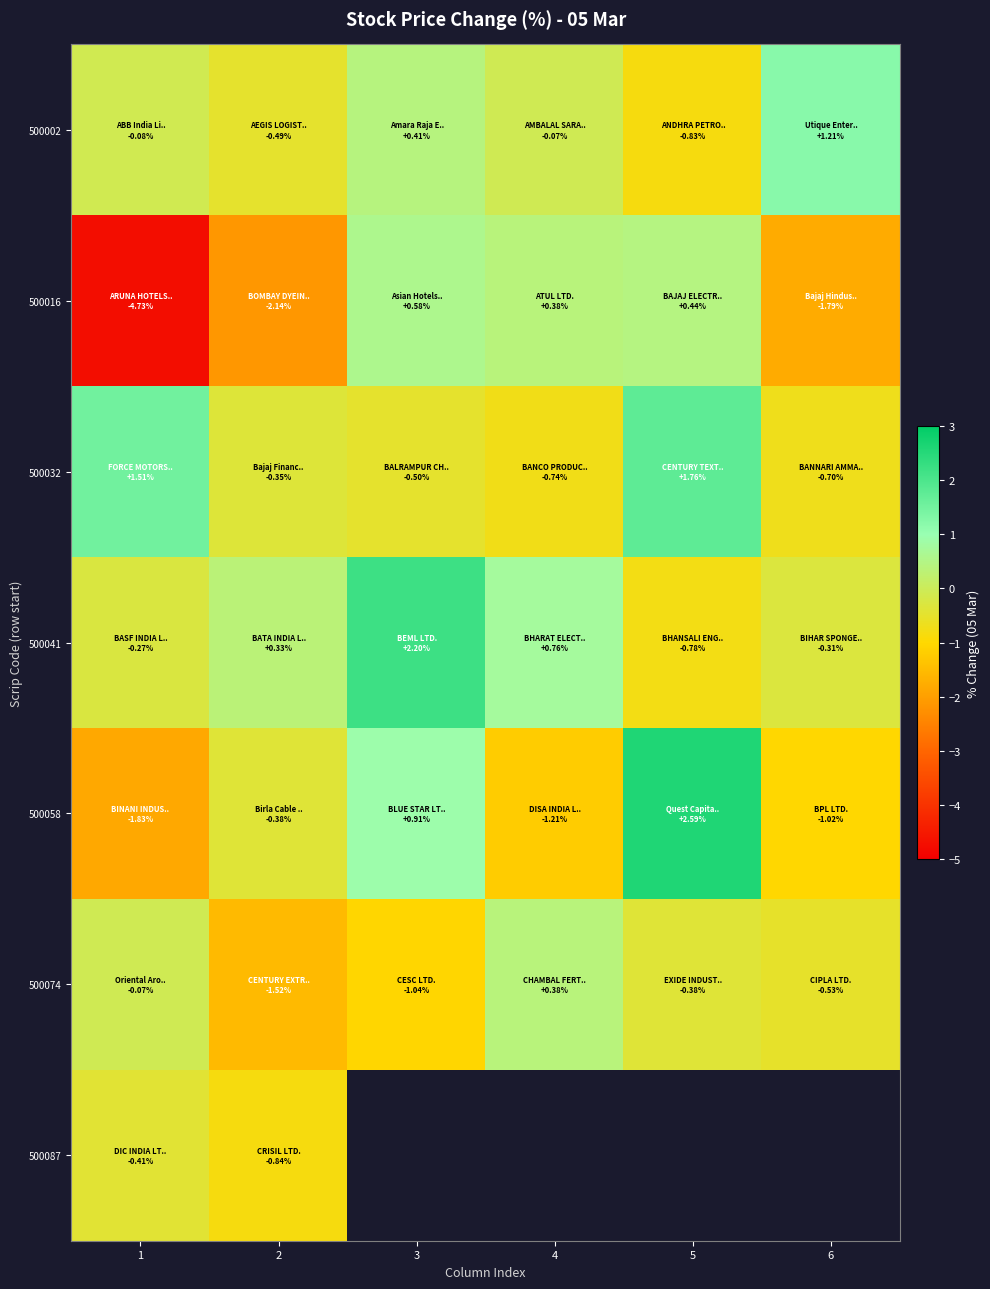

What is the approximate value of 500041 at 5?

-0.8